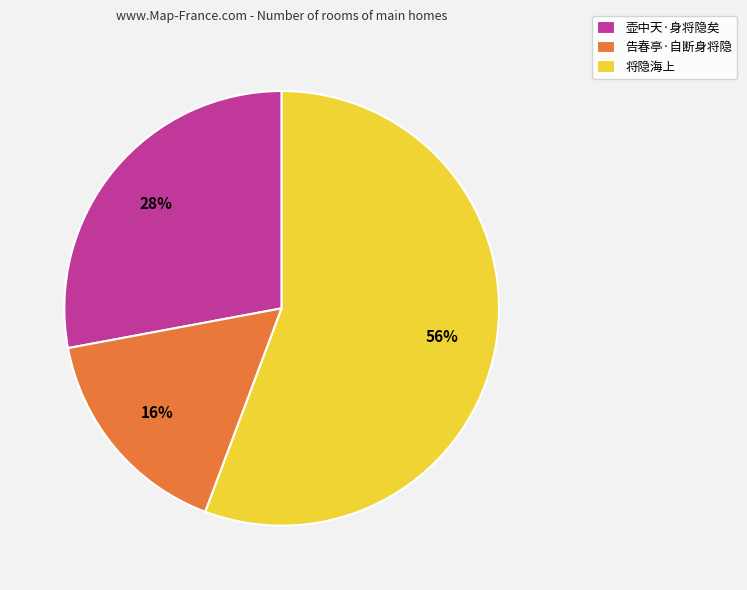

Is it true that 告春亭·自断身将隐 is 16% of the pie?

True